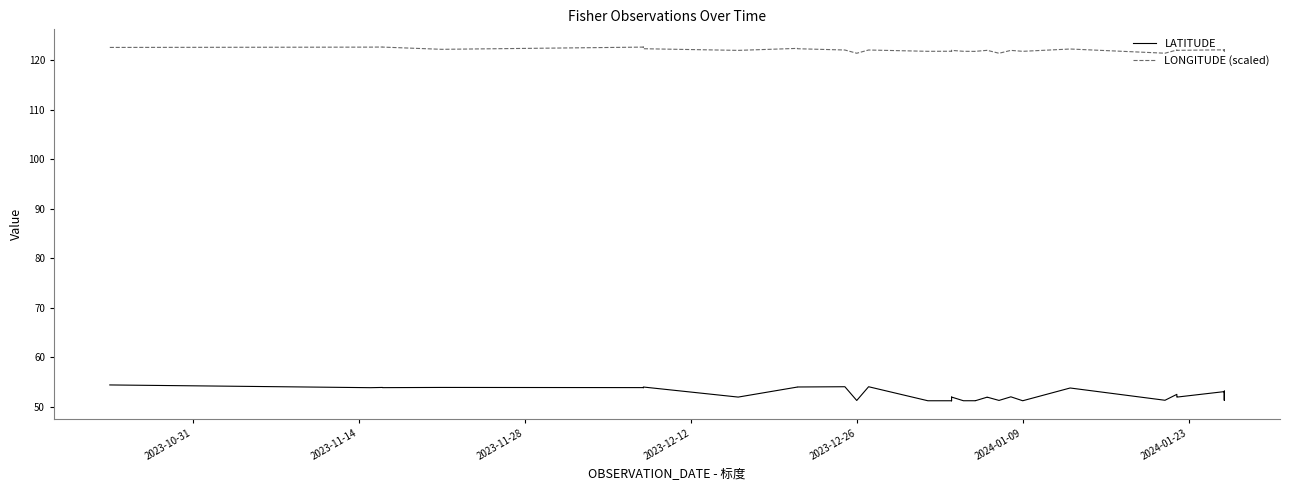

At which category does LATITUDE reach its first local peak?

2023-11-28